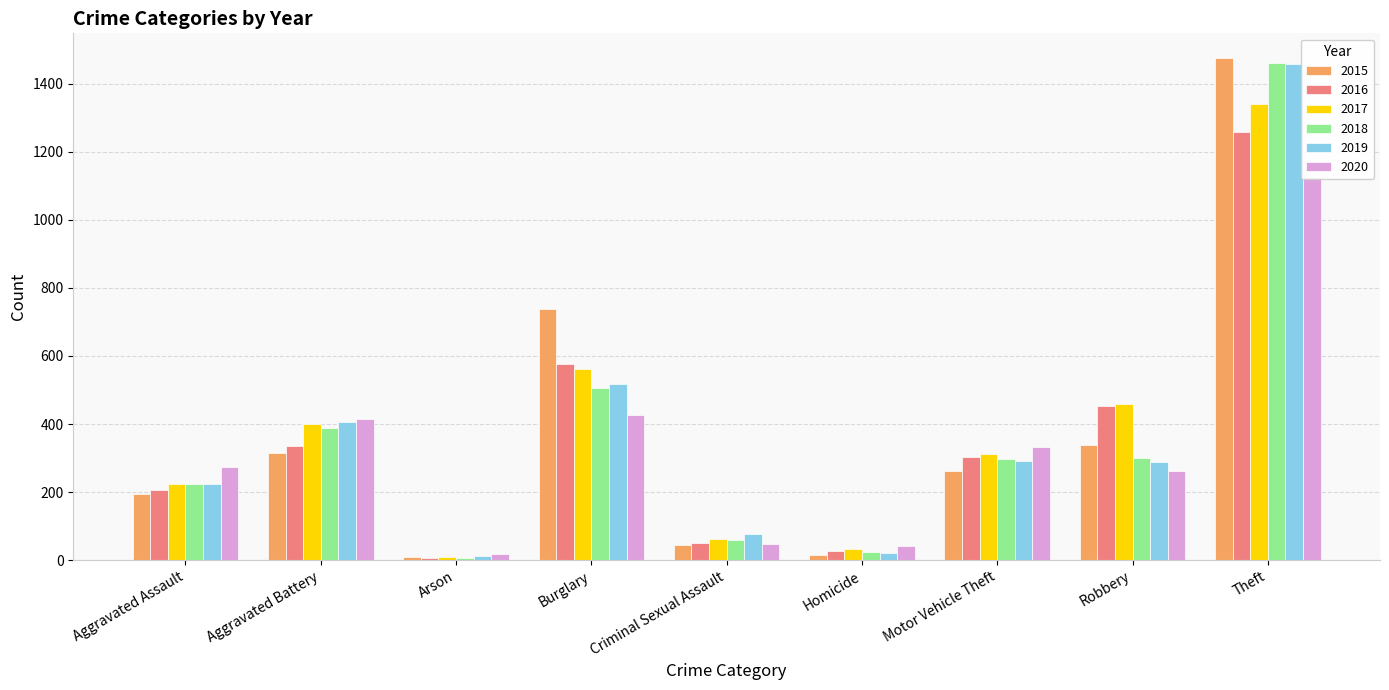

At which category is the sum across all series the highest?

Theft